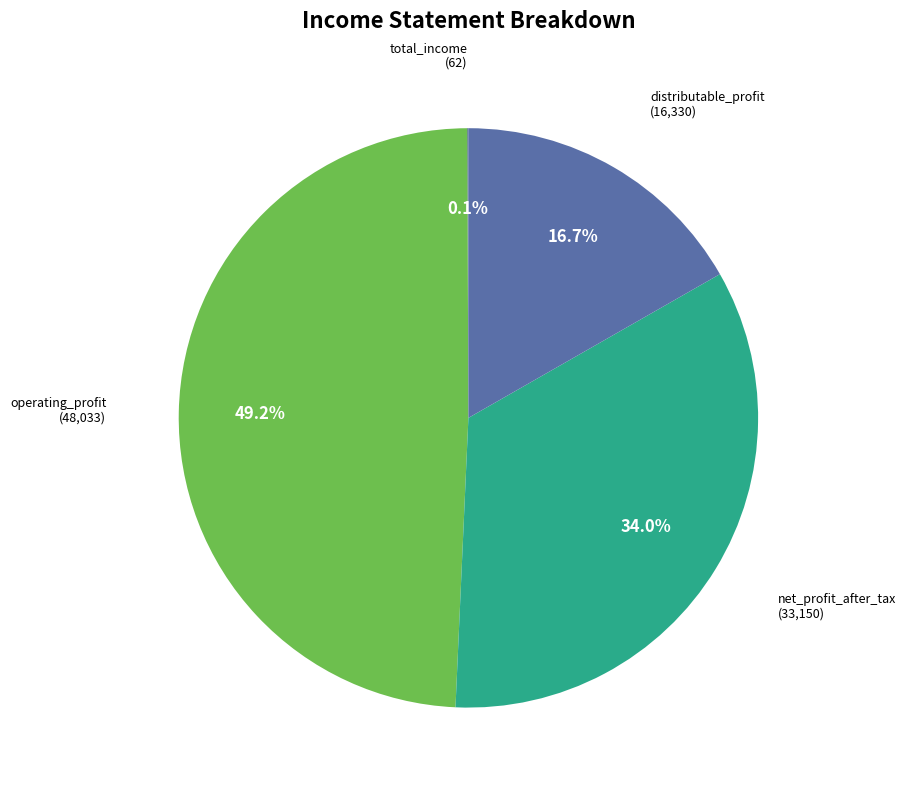

To the nearest percent, what is the combined percentage of net_profit_after_tax and distributable_profit?

51%